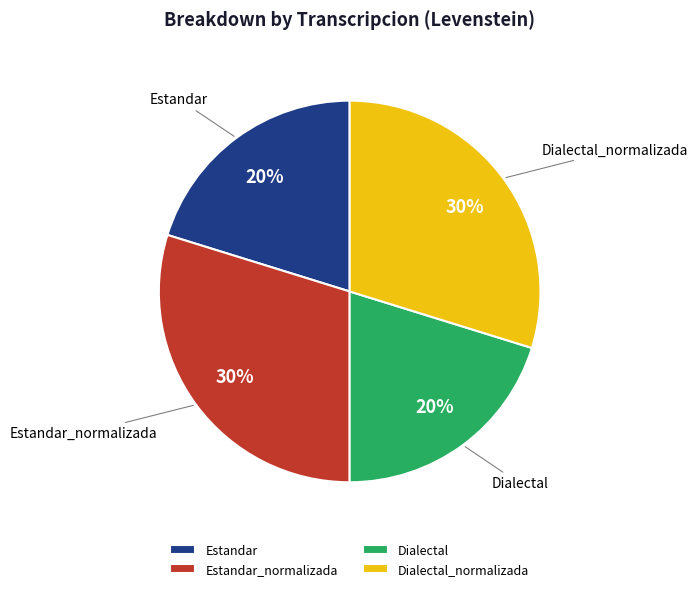

The Estandar slice represents 11% of the pie. True or false?

False